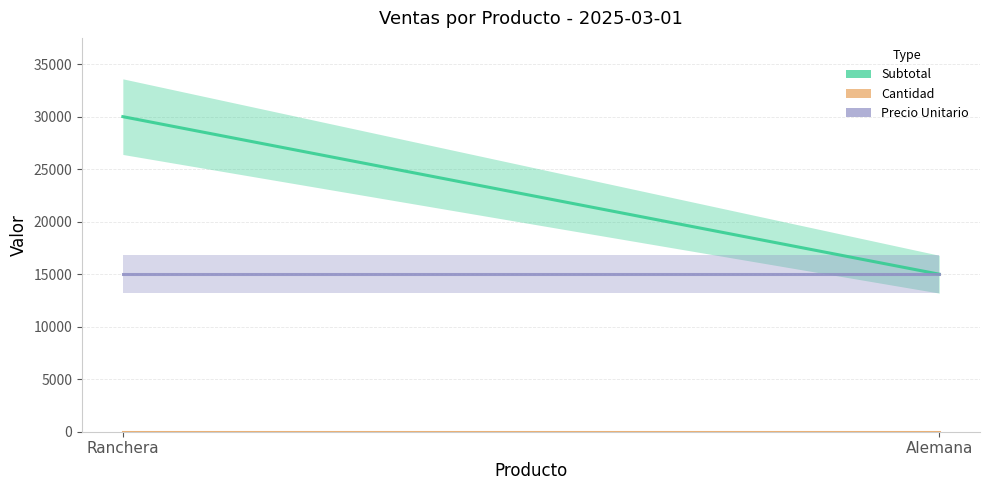

What is the value of the Precio Unitario point at the 1st from the left?

15000